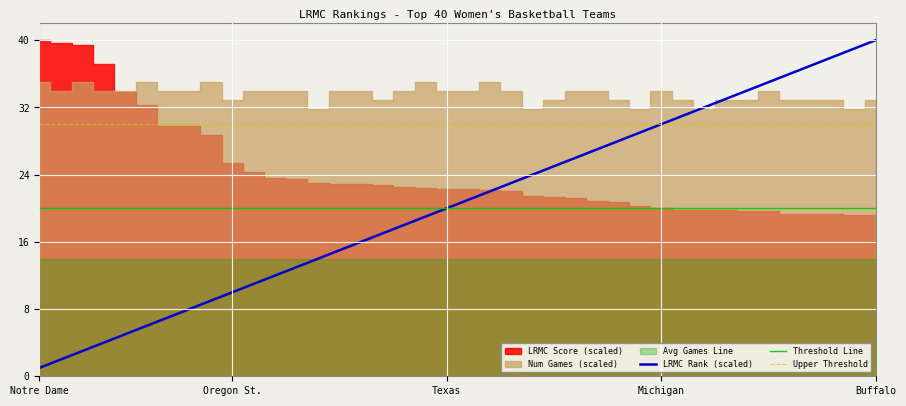

True or false: LRMC Rank (scaled) has a value of 13 at Texas.

False